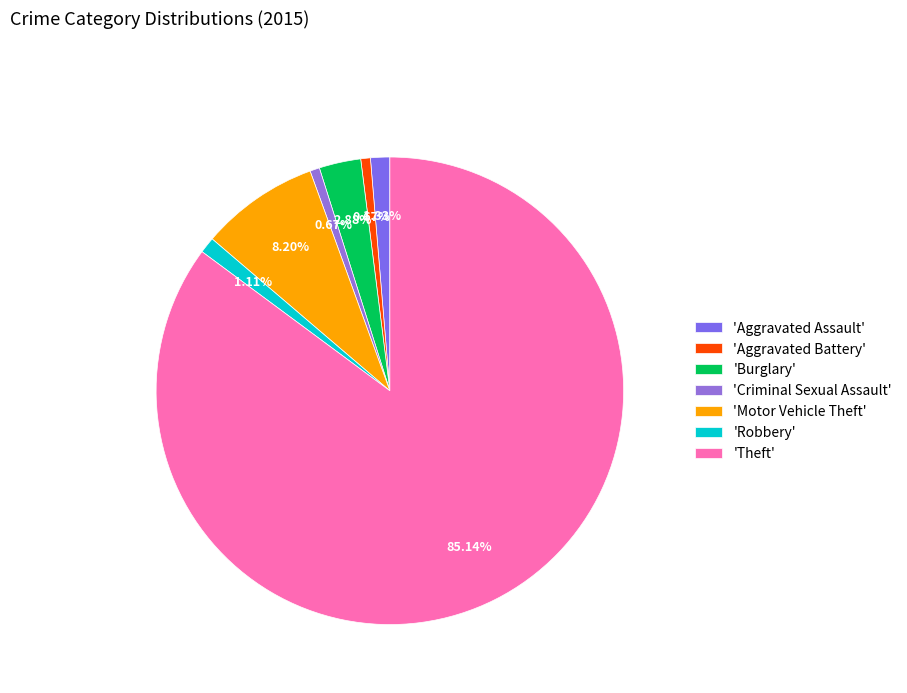

How many slices are in this pie chart?

7